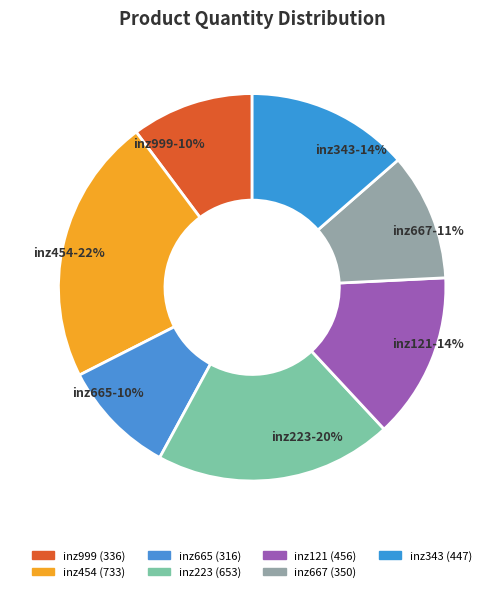

Does inz665 represent more than half of the total?

No